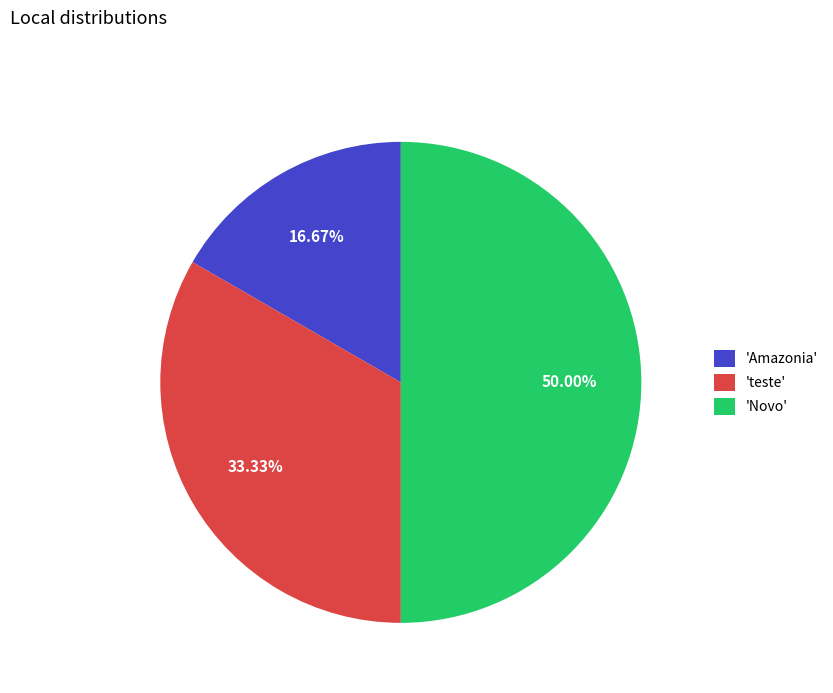

Which slice is the largest?

'Novo'